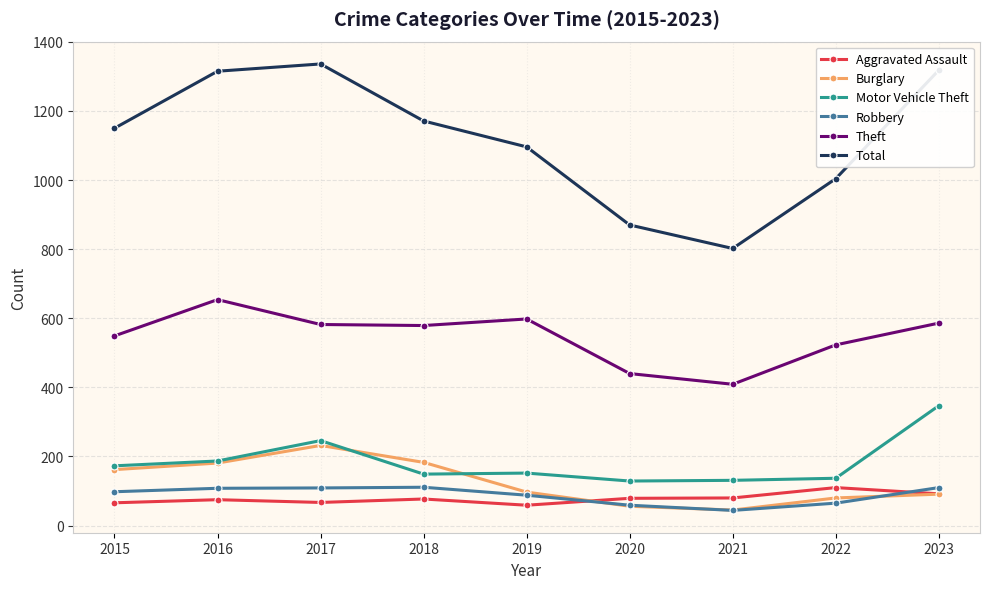

What is the difference between the maximum and minimum values in the Robbery series?

67